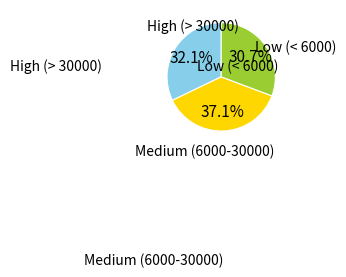

Does any single category account for the majority?

No